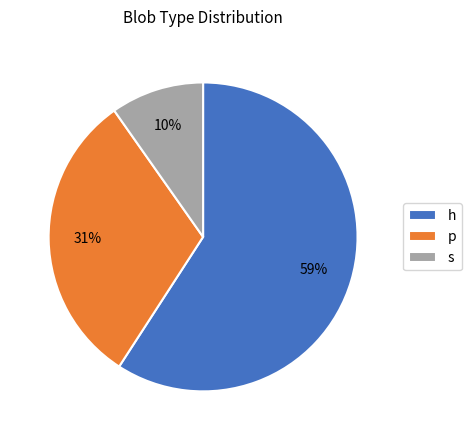

The s slice represents 10% of the pie. True or false?

True